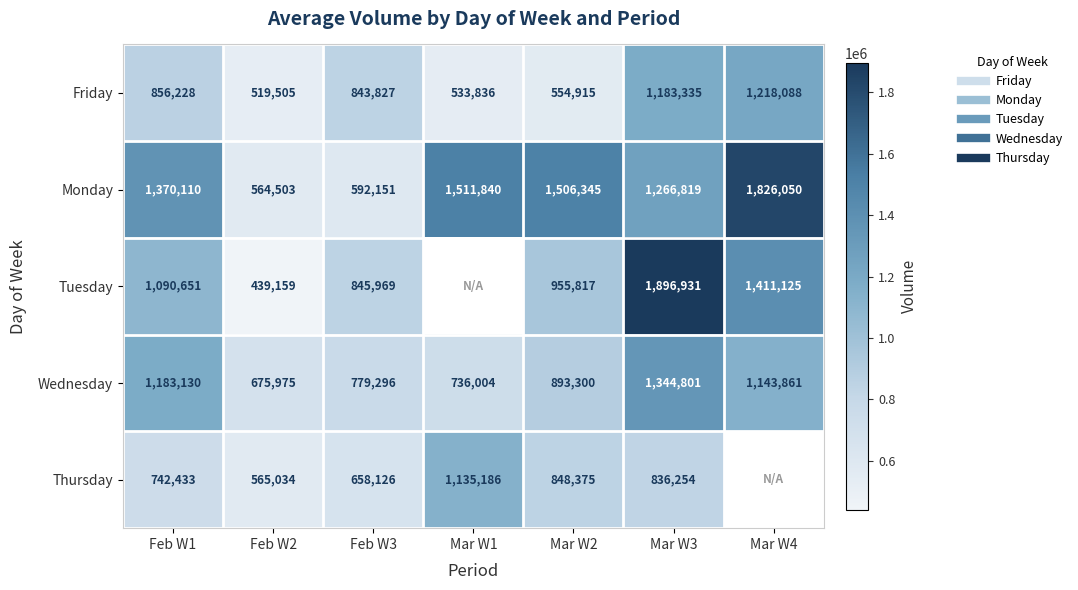

What is the average value of the Monday series?

1233974.0